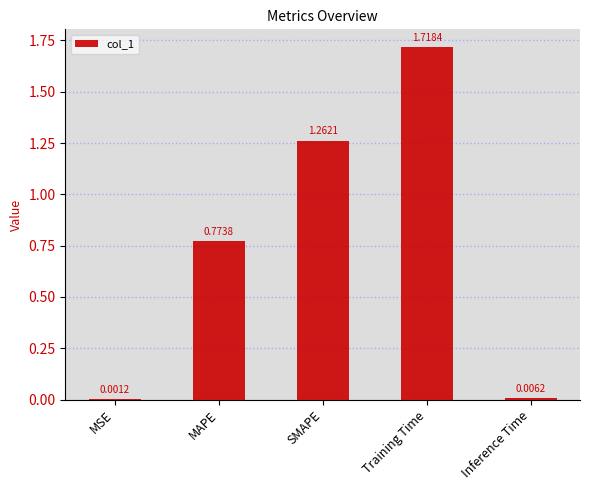

Count the number of data series in this chart.

1